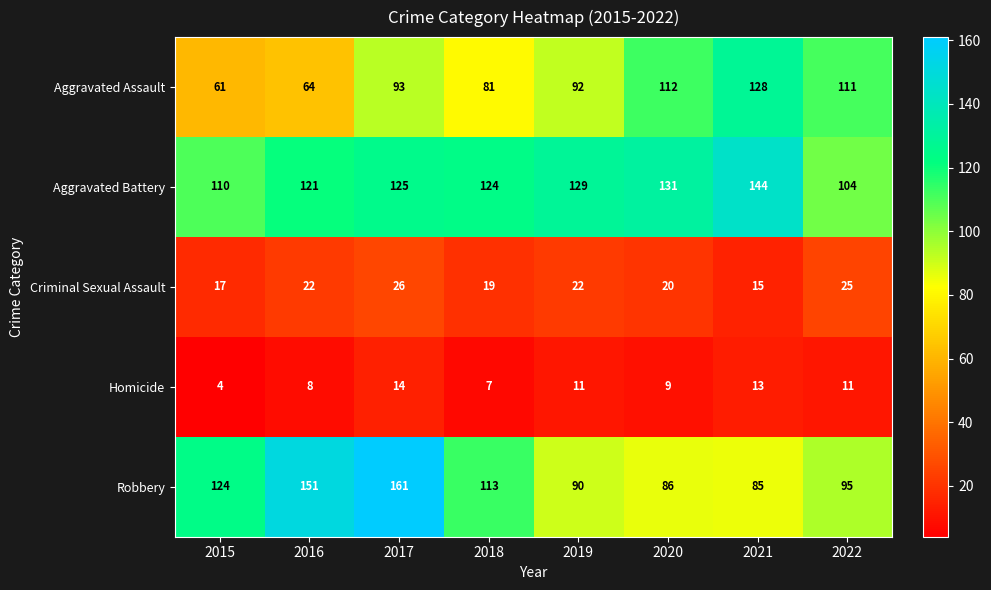

At which category does the chart reach its peak across all series?

2017